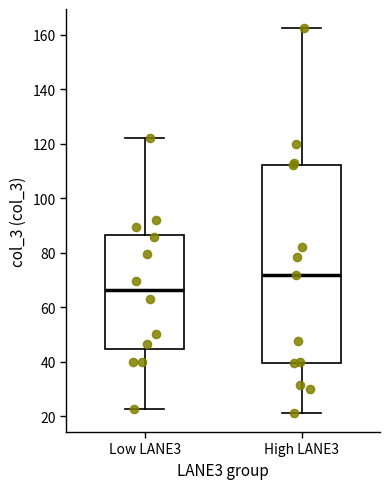

Comparing the boxes themselves (not the whiskers), which one is the tallest?

High LANE3